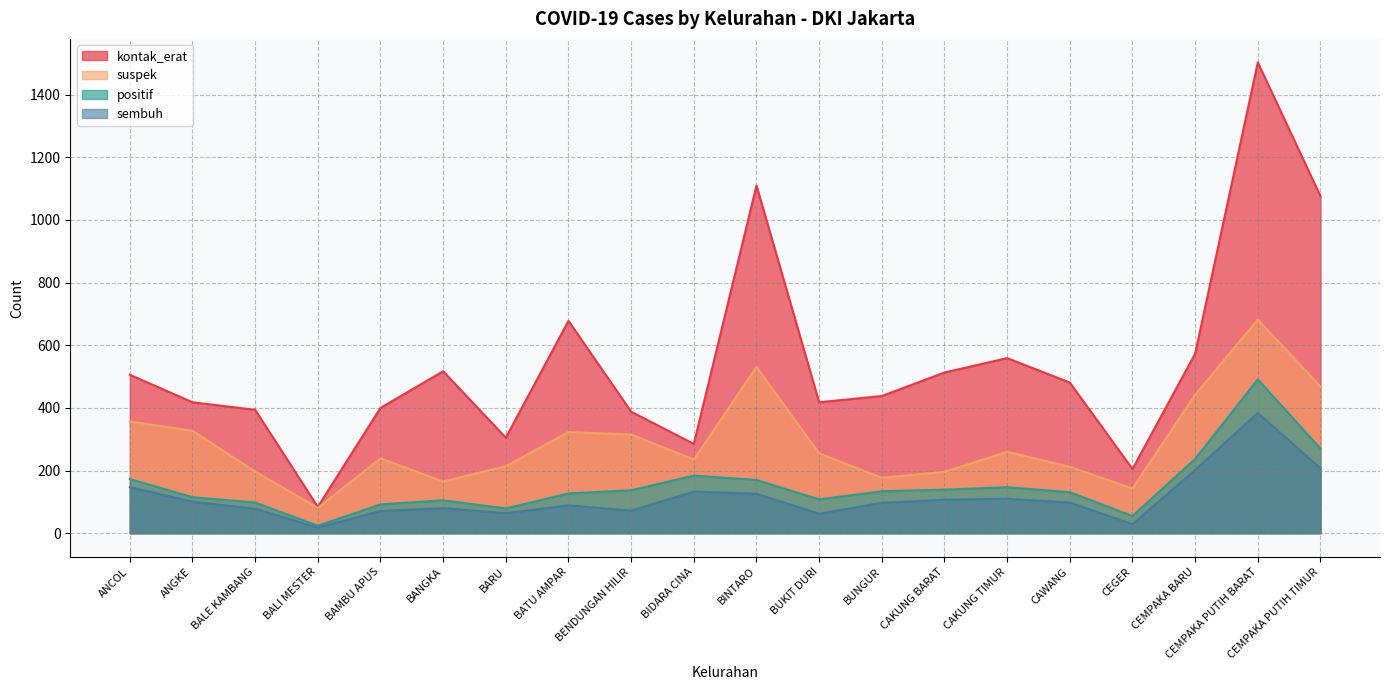

Between BENDUNGAN HILIR and BAMBU APUS, which is larger?

BAMBU APUS